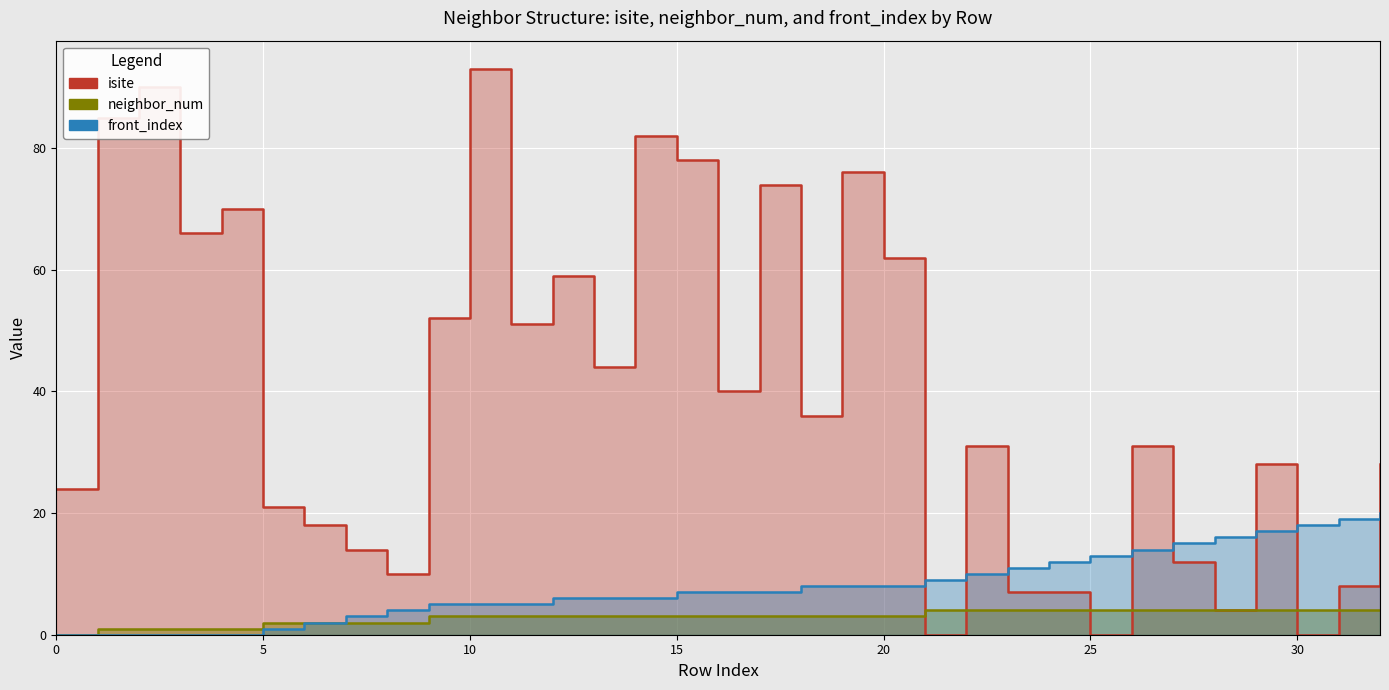

The value of front_index at 0 is 0. True or false?

True